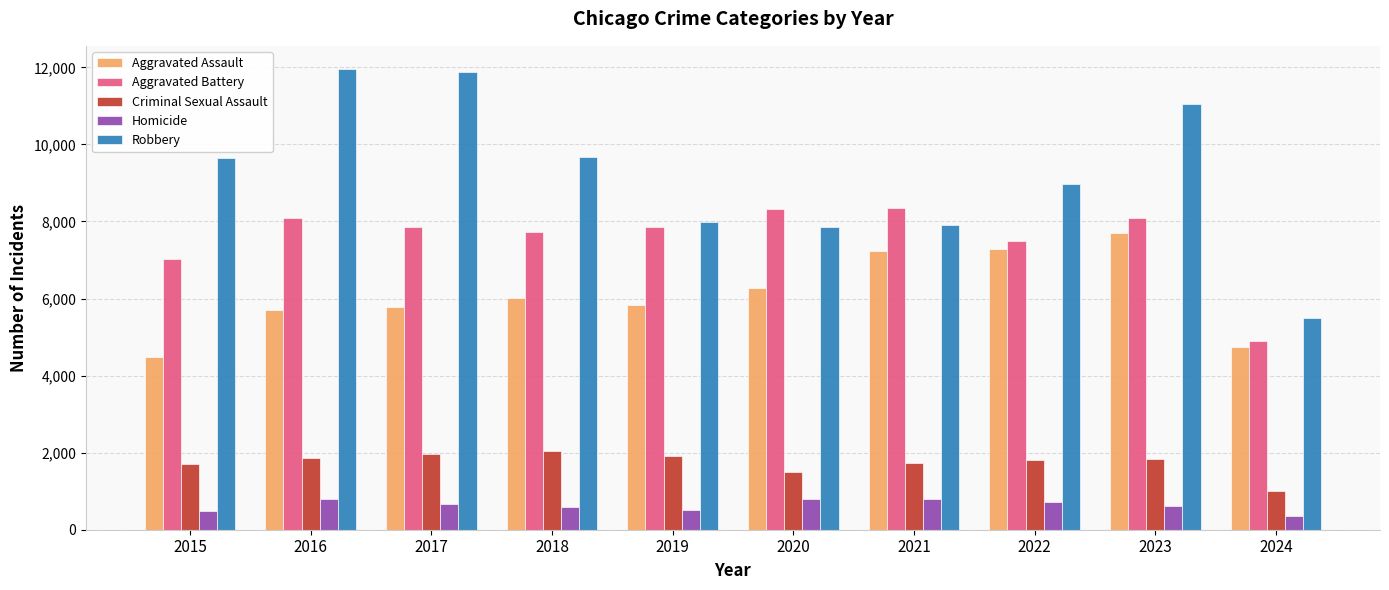

What is the sum of all Robbery values?

92446